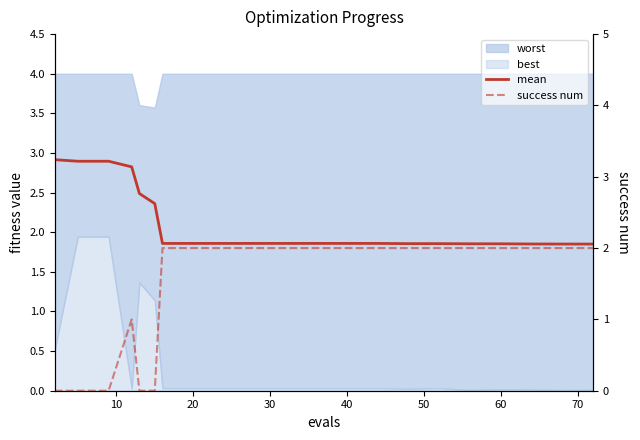

Count the mean values in the range 1 to 2.

15